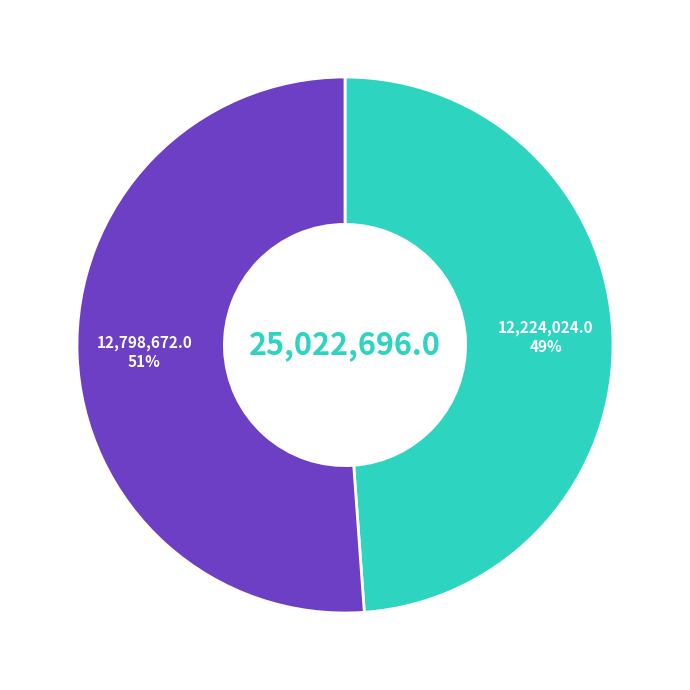

Does any single category account for the majority?

Yes